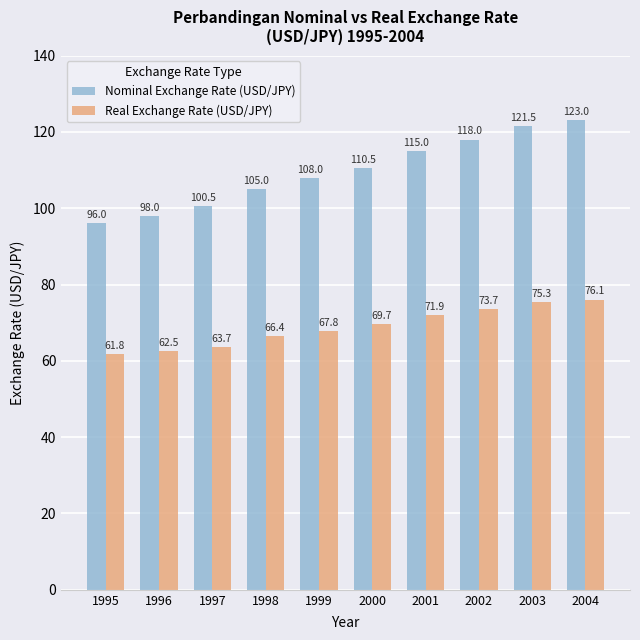

What is the difference between the Nominal Exchange Rate (USD/JPY) values at 1997 and 1996?

2.5